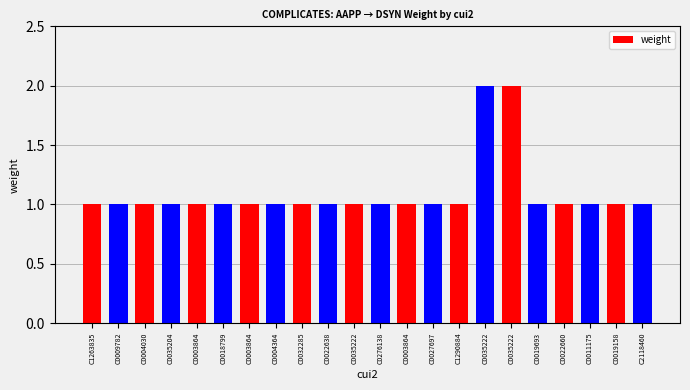

How many distinct data groups are displayed?

1